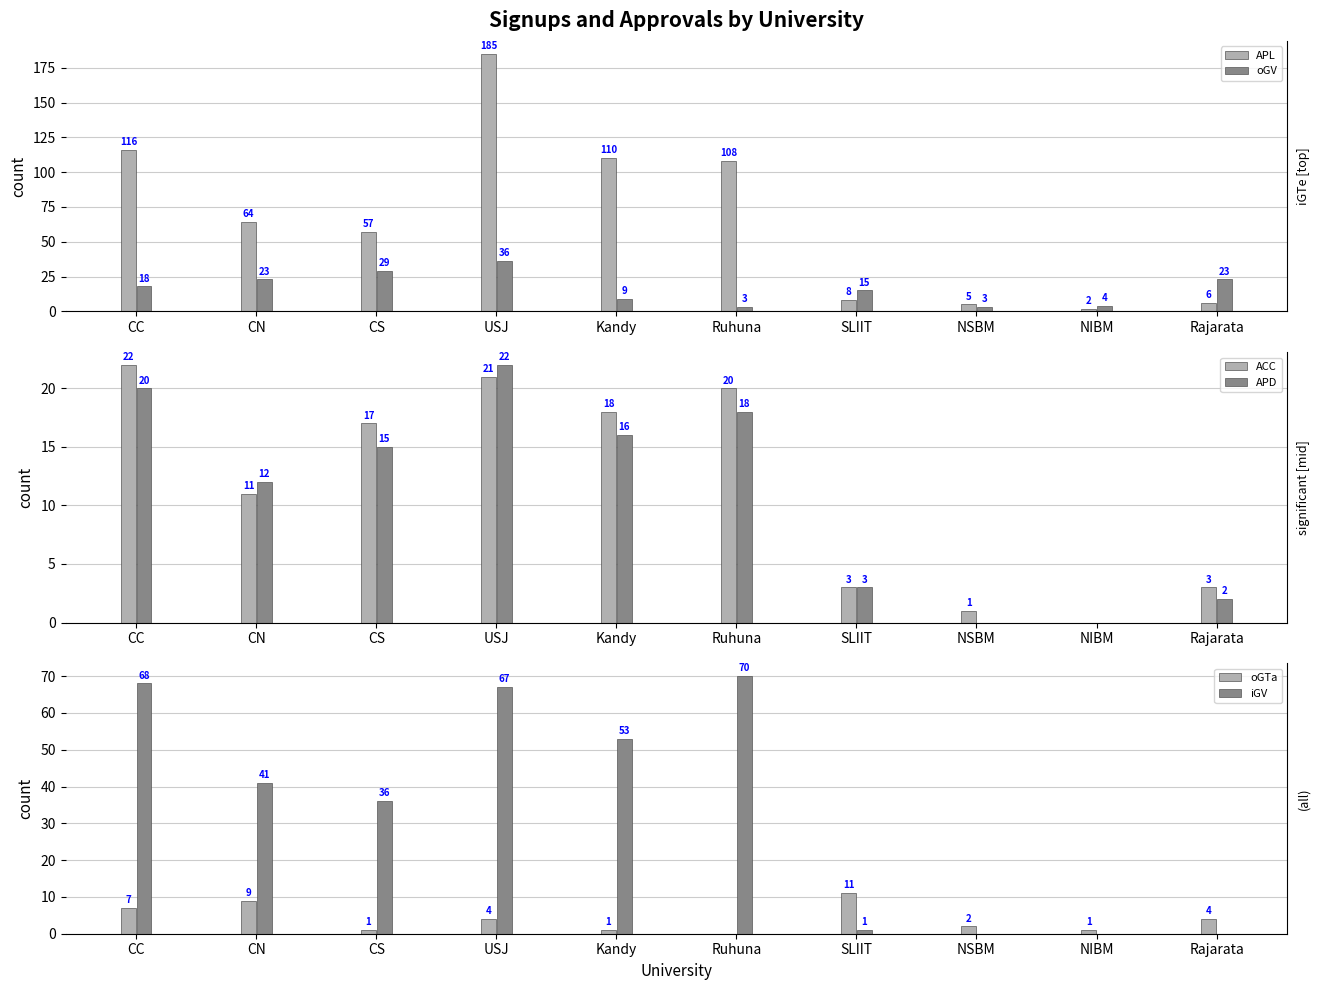

Reading left to right, transcribe all the data shown in this chart.

APL: 116	64	57	185	110	108	8	5	2	6
oGV: 18	23	29	36	9	3	15	3	4	23
ACC: 22	11	17	21	18	20	3	1	0	3
APD: 20	12	15	22	16	18	3	0	0	2
oGTa: 7	9	1	4	1	0	11	2	1	4
iGV: 68	41	36	67	53	70	1	0	0	0